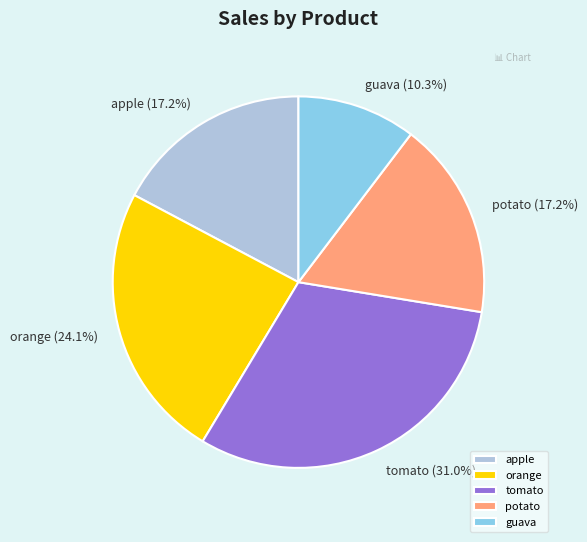

Which category has the smallest portion of the pie?

guava